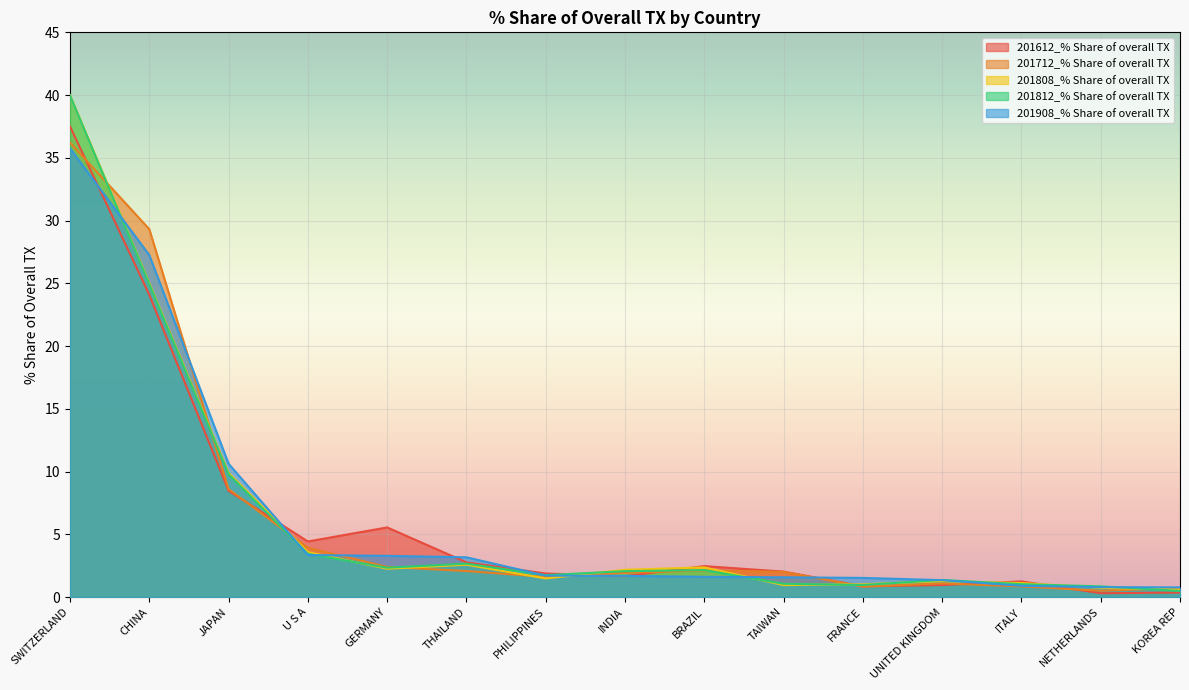

Which series has the largest range (max minus min)?

201812_% Share of overall TX